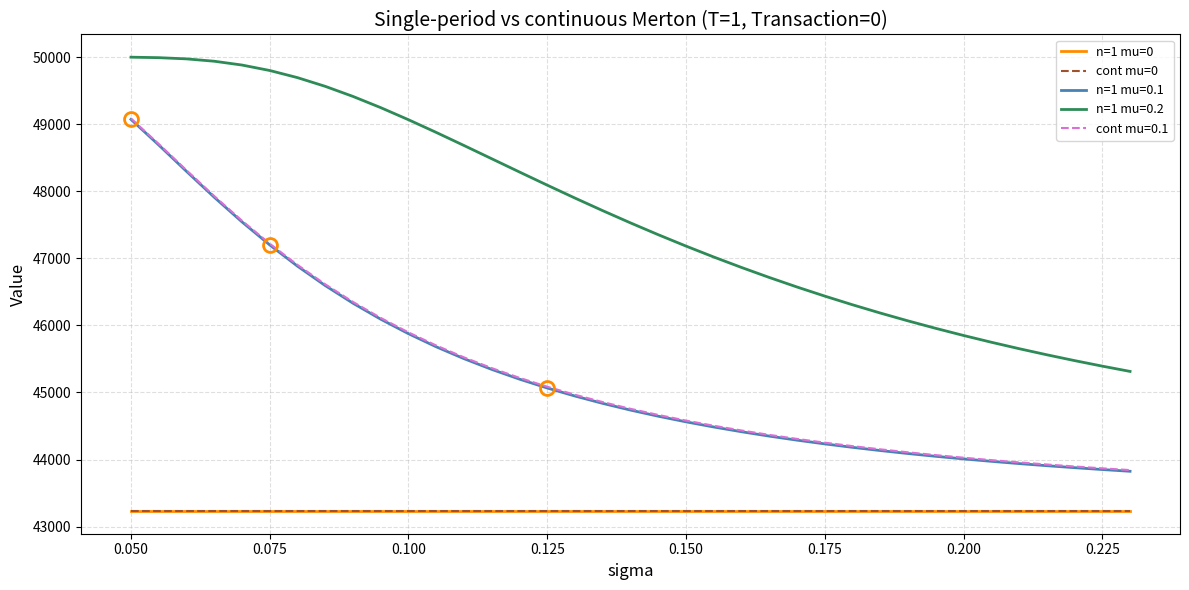

How many lines are shown in the chart?

5